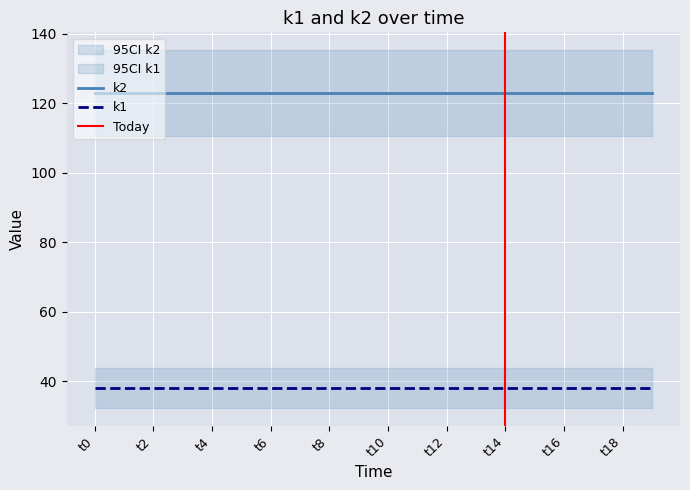

Which series has the largest total across all categories?

k2